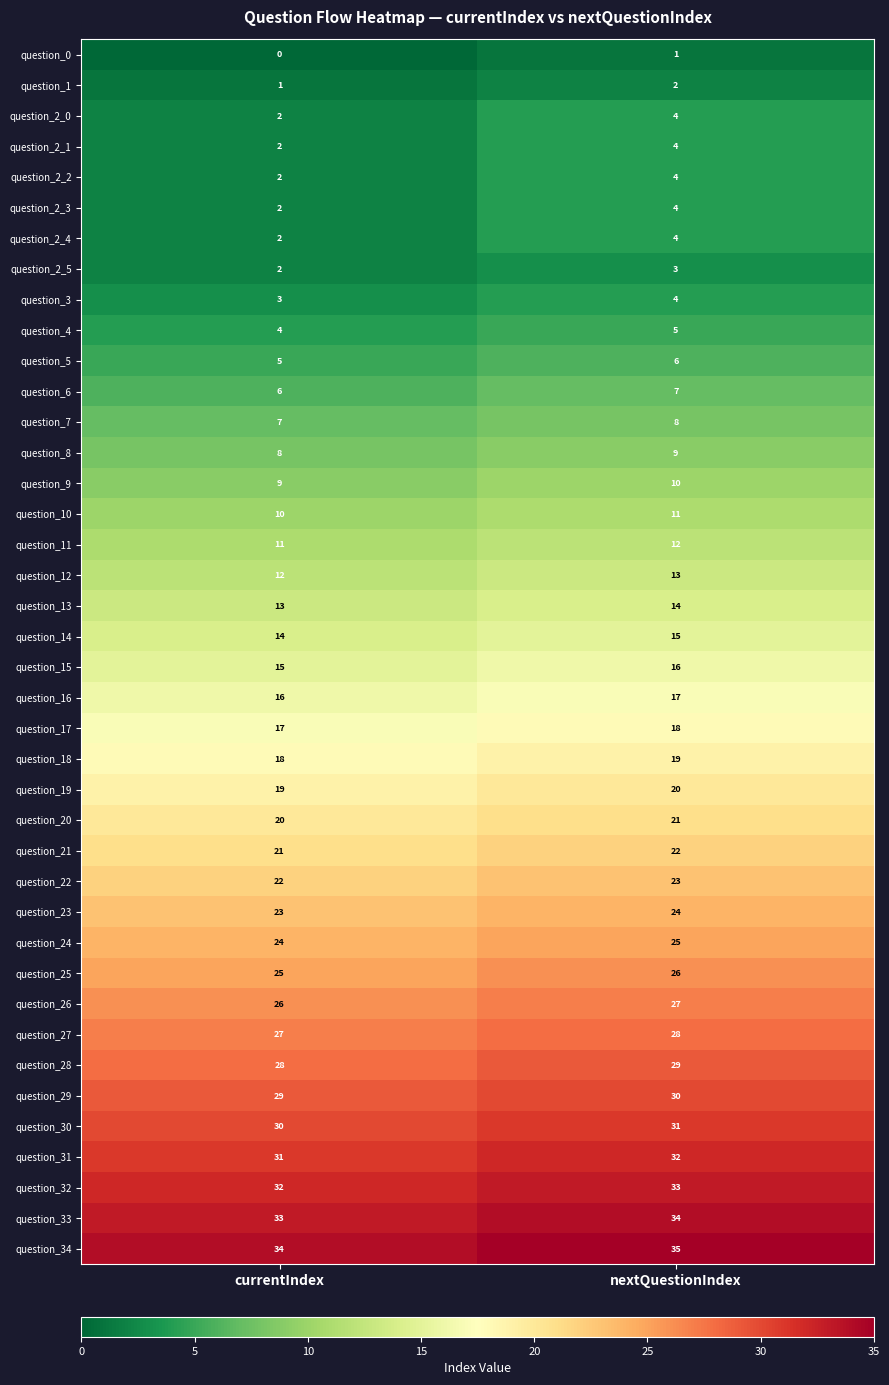

The value of question_17 at nextQuestionIndex is 18. True or false?

True